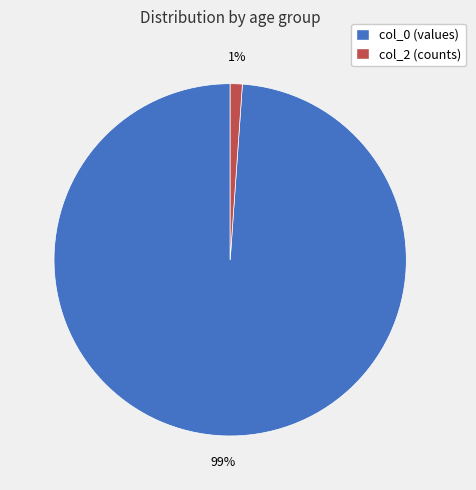

True or false: col_0 (values) accounts for 89% of the total.

False